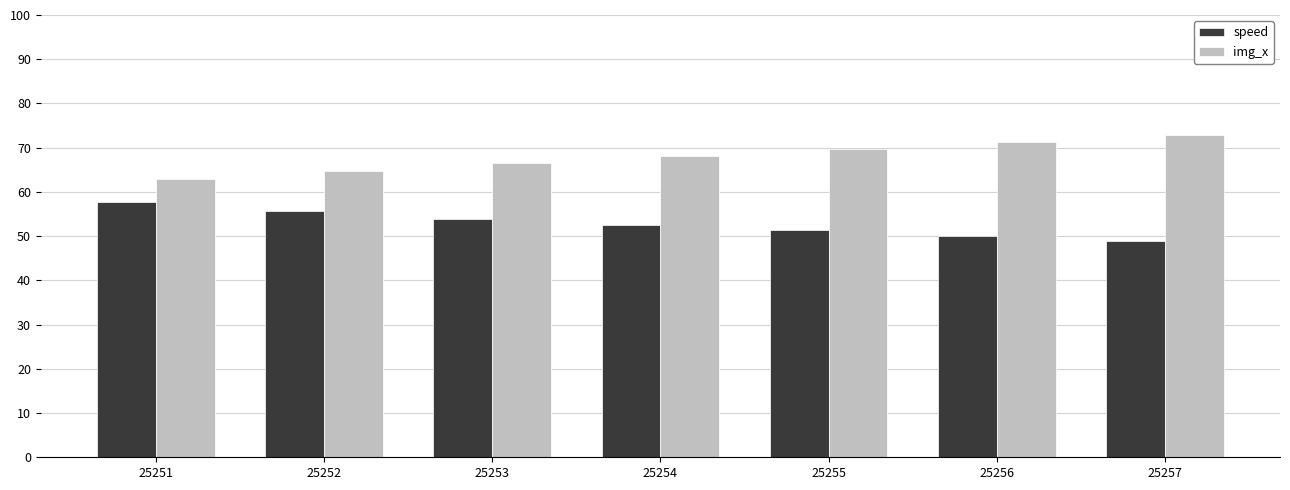

Reading left to right, extract all data points from this chart.

speed: 25251=57.7	25252=55.8	25253=53.8	25254=52.4	25255=51.3	25256=50.1	25257=48.9
img_x: 25251=62.9	25252=64.7	25253=66.4	25254=68.1	25255=69.8	25256=71.4	25257=72.9